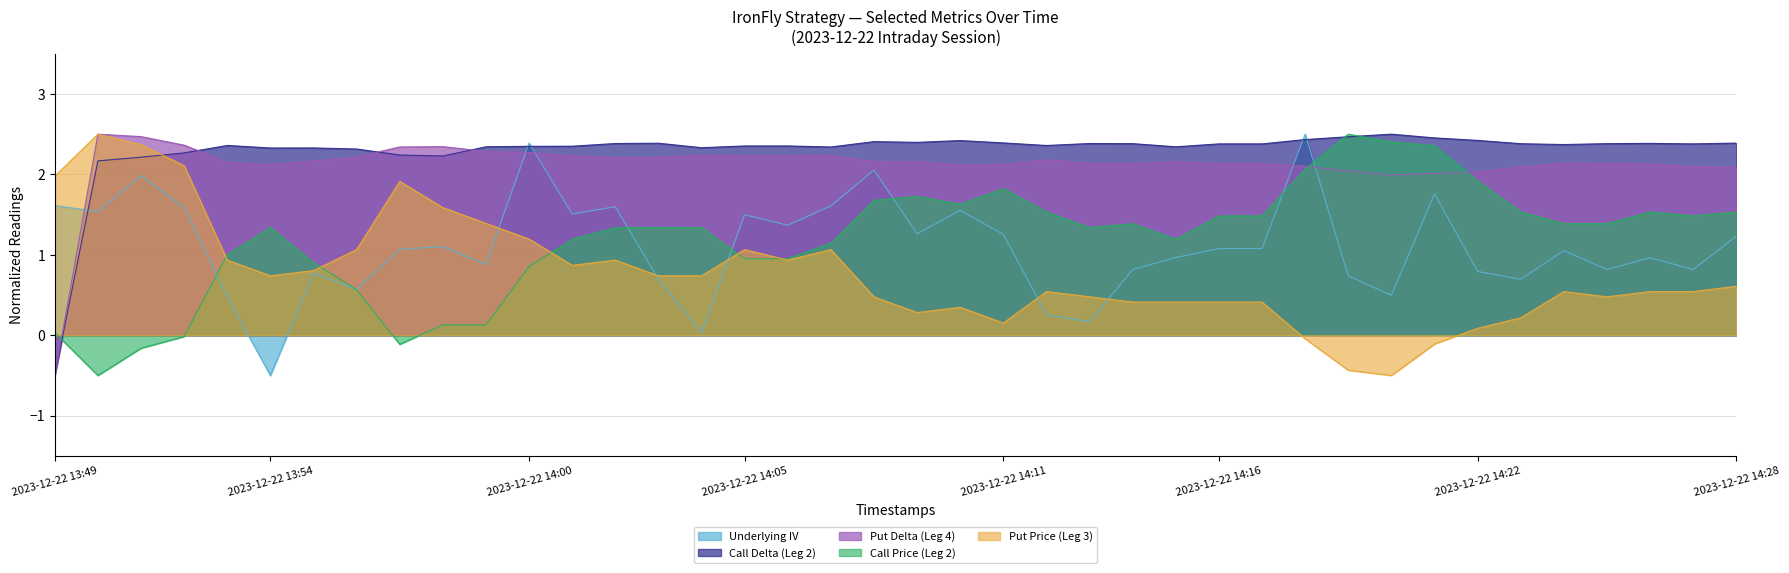

The Call Price (Leg 2) series shows 2.1 at 2023-12-22 14:12. True or false?

False